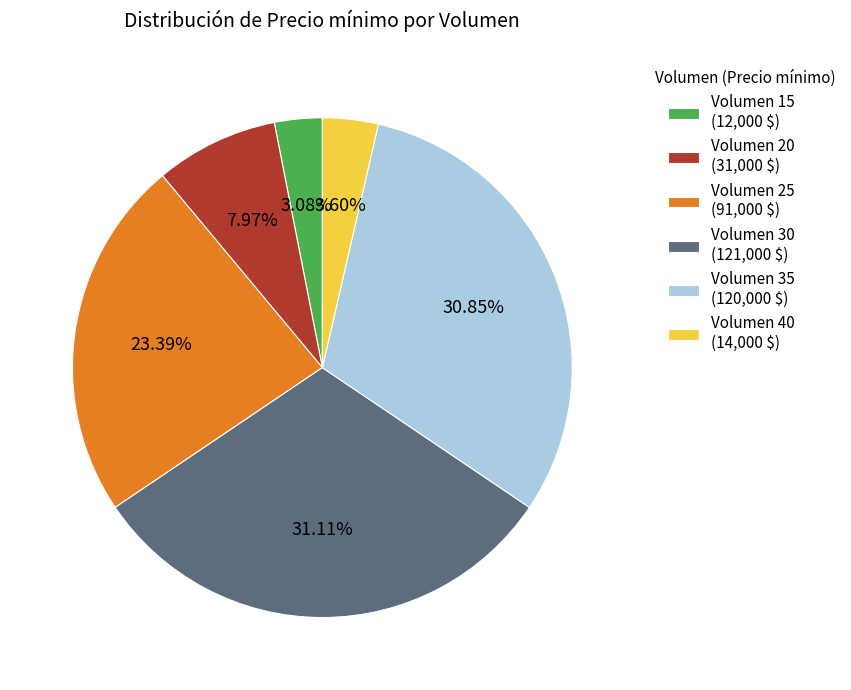

To the nearest percent, what is the average slice percentage?

17%